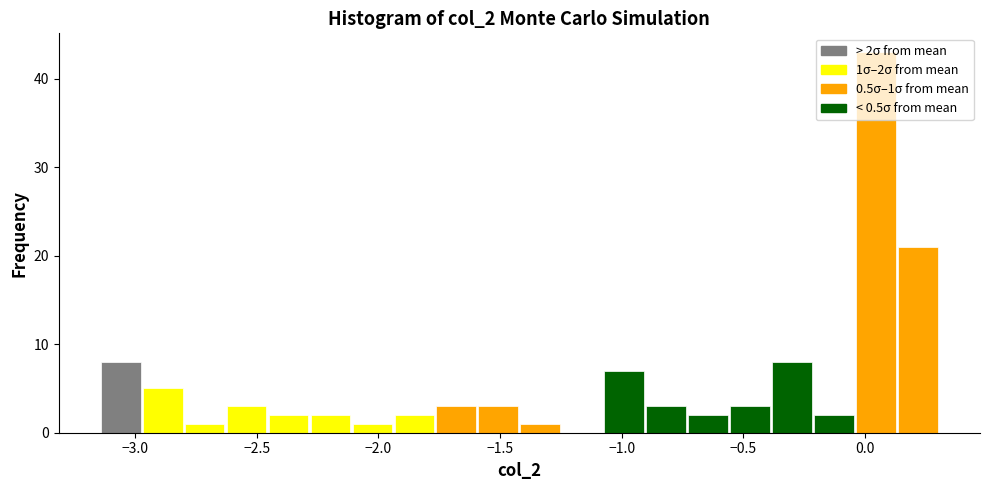

Around what value on the x-axis is the tallest bar? Give the approximate position of its centre, as read against the axis.

0.05